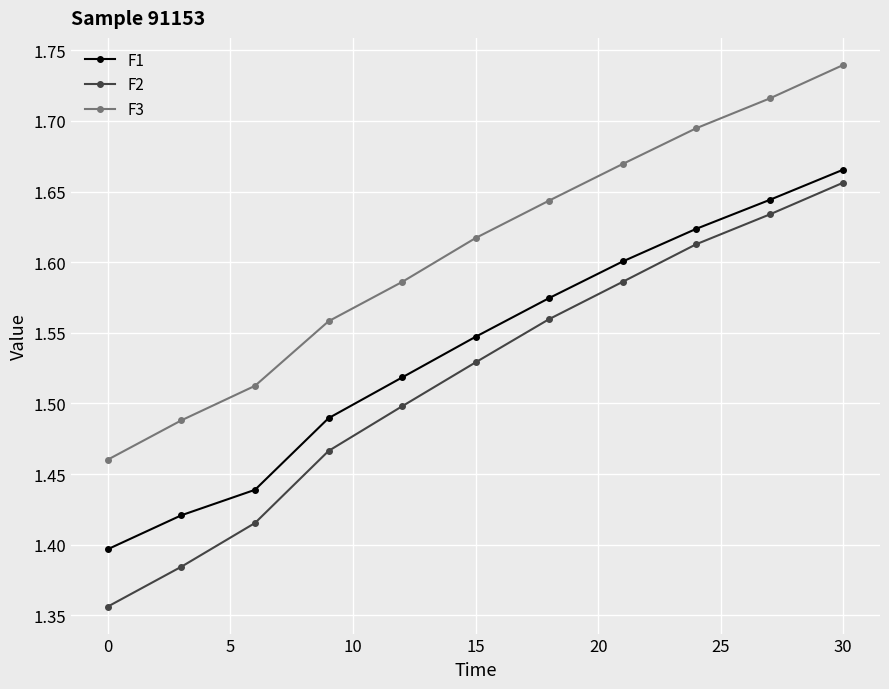

Which series has the largest range (max minus min)?

F2